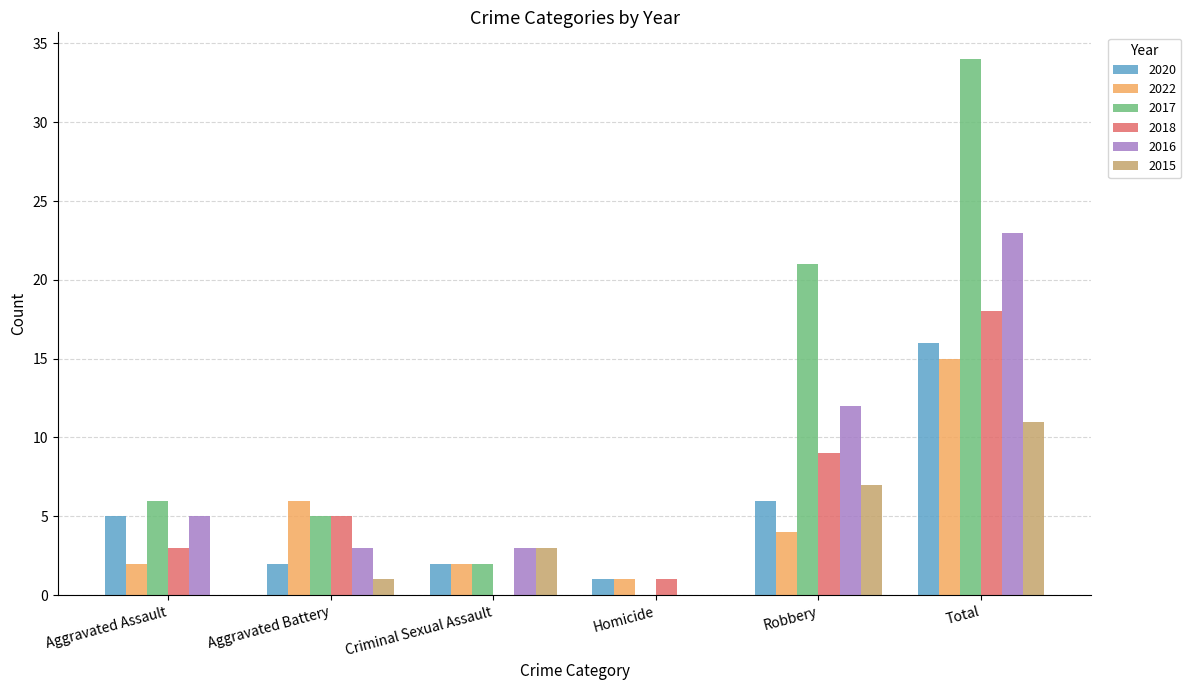

What are all the series names shown in the legend?

2020, 2022, 2017, 2018, 2016, 2015